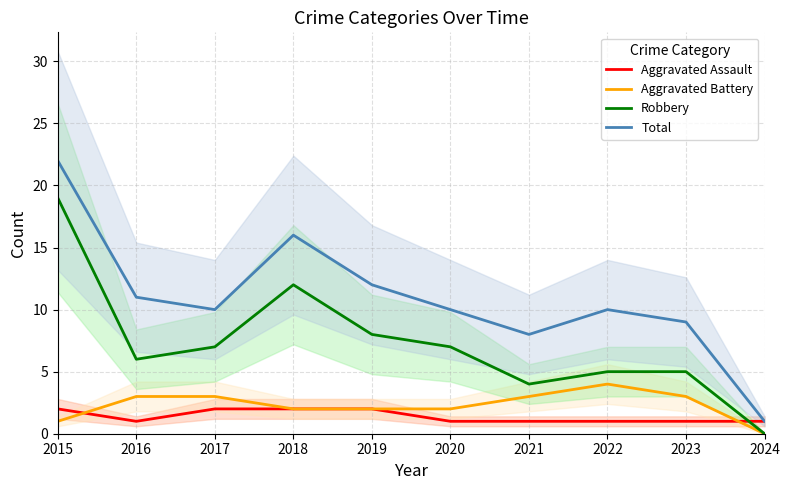

True or false: Aggravated Battery and Total cross at least once.

False